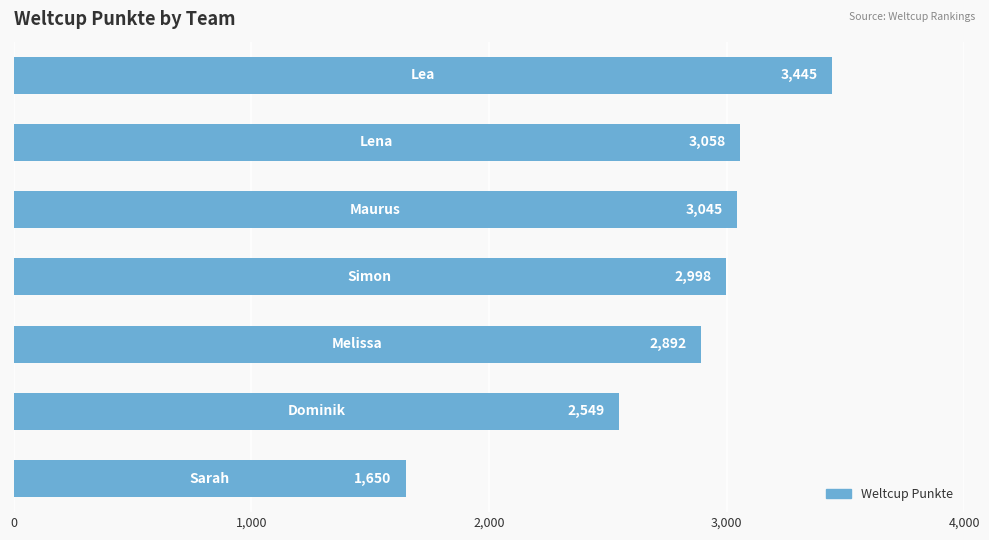

What is the smallest value displayed?

1650